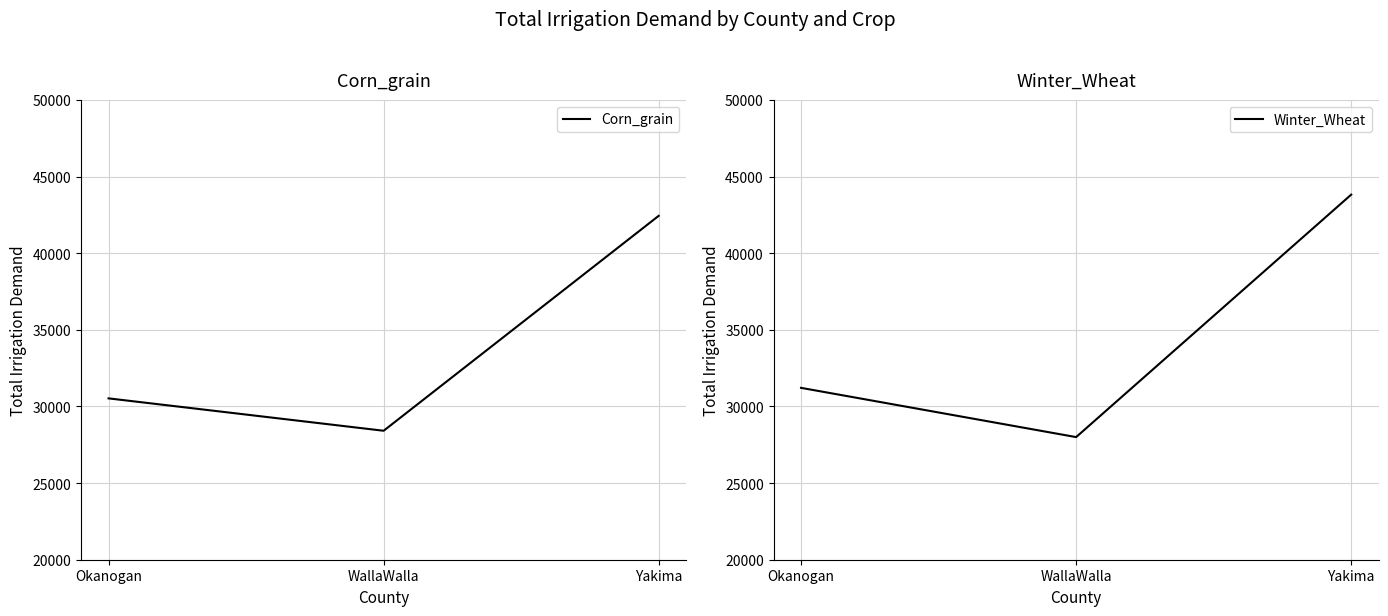

Reading left to right, what are all the values shown in this chart?

Corn_grain: Okanogan=30526.7	WallaWalla=28413.9	Yakima=42437.3
Winter_Wheat: Okanogan=31213.1	WallaWalla=27999.7	Yakima=43820.0